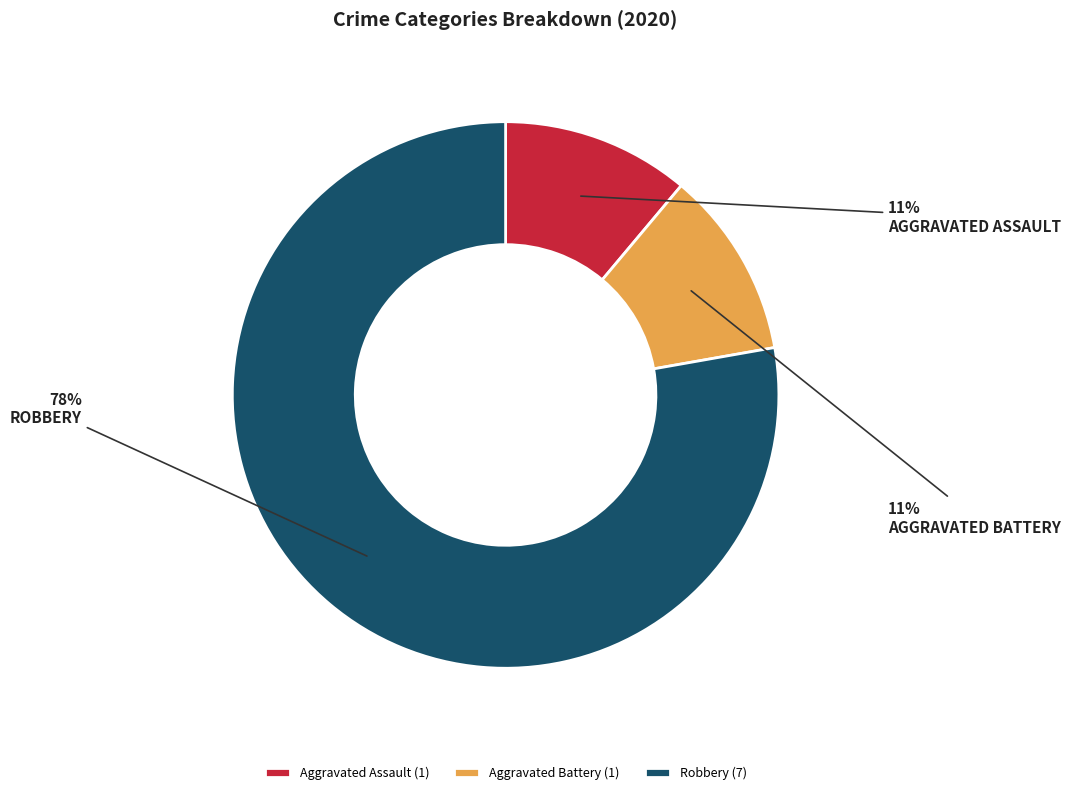

Between Aggravated Assault (1) and Robbery (7), which is larger?

Robbery (7)